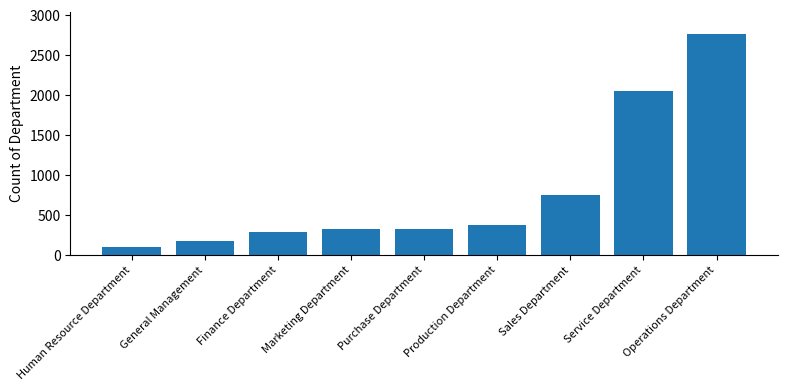

Is it true that the value at Finance Department is 135?

False